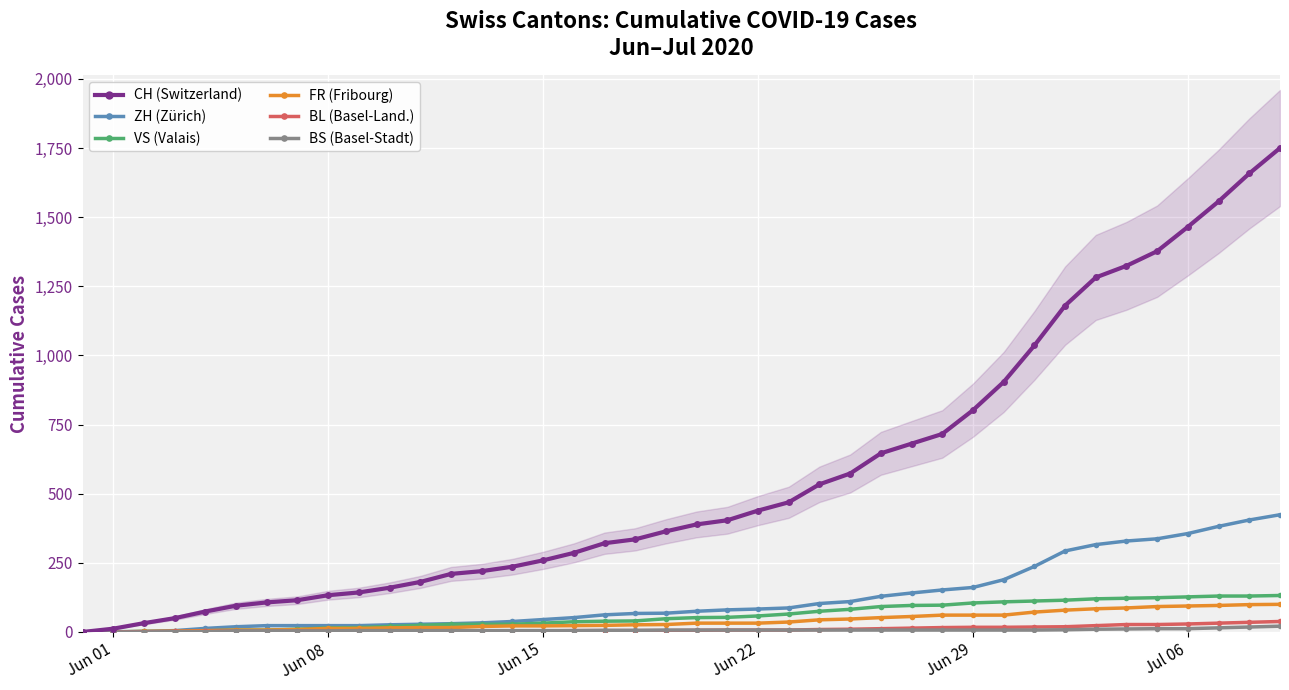

The value of BL (Basel-Land.) at Jun 29 is 17. True or false?

True